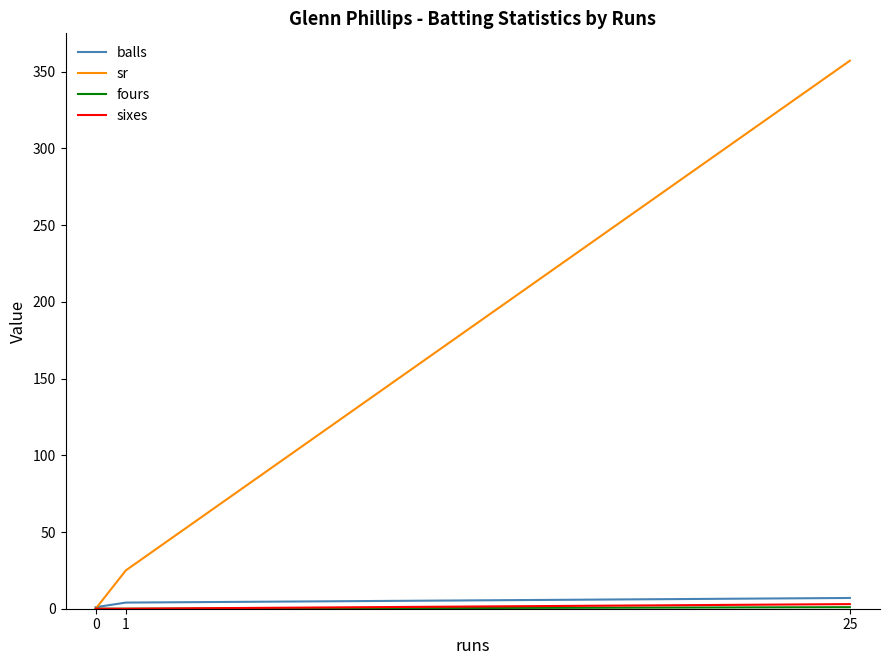

Count the number of categories in the chart.

3